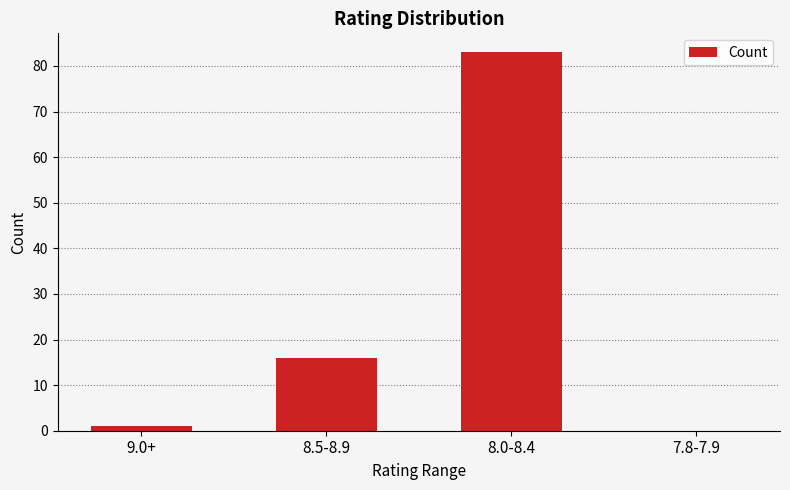

What is the sum of all values?

100